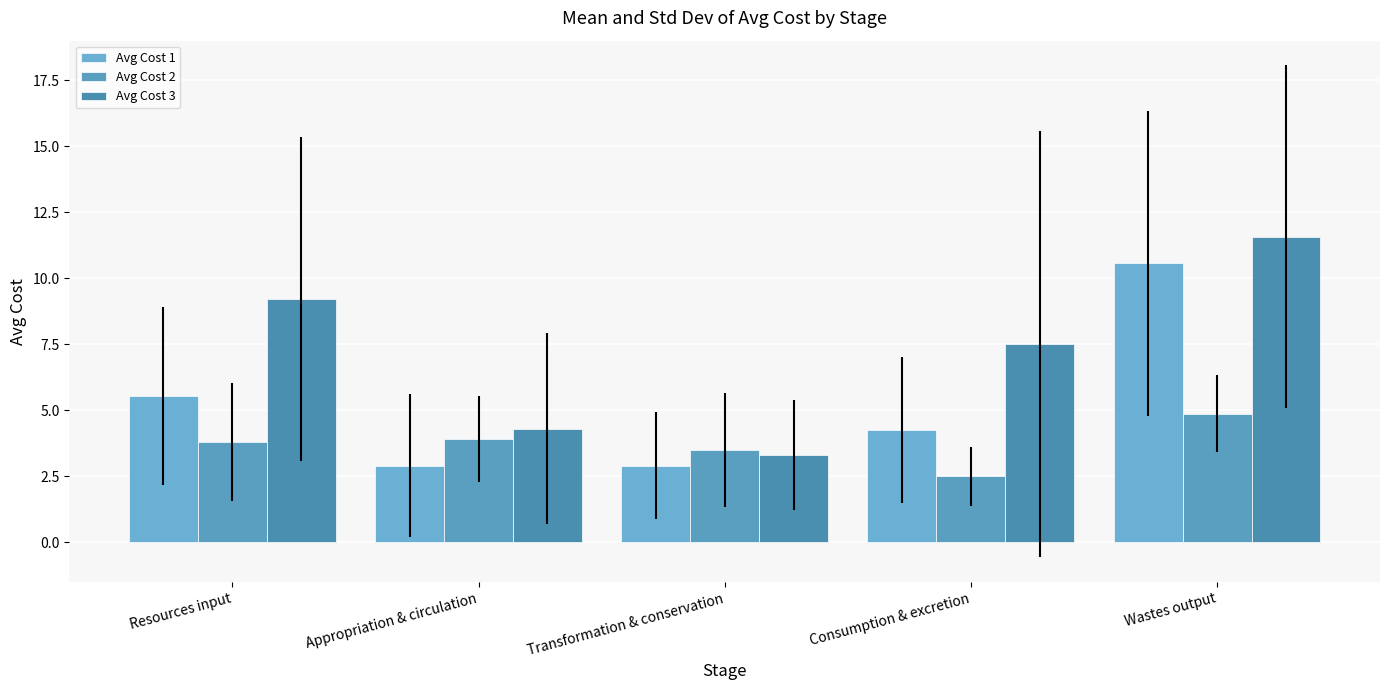

What is the total value across all series at Wastes output?

27.0